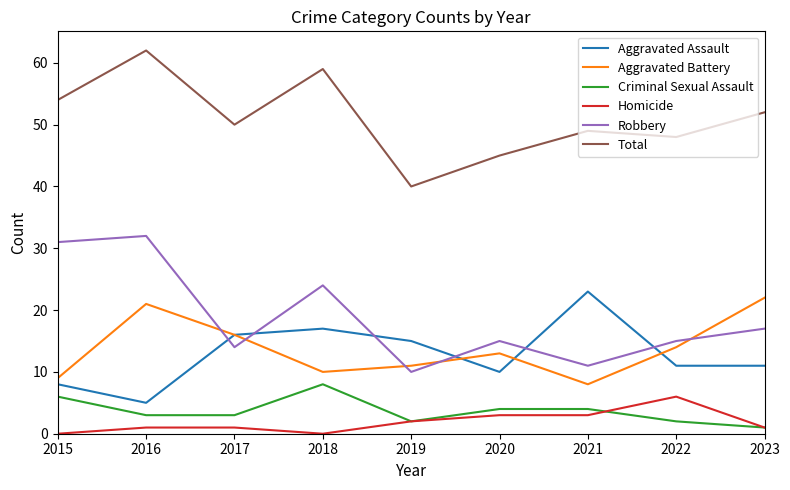

Reading left to right, list all the values displayed in this chart.

Aggravated Assault: 2015=8	2016=5	2017=16	2018=17	2019=15	2020=10	2021=23	2022=11	2023=11
Aggravated Battery: 2015=9	2016=21	2017=16	2018=10	2019=11	2020=13	2021=8	2022=14	2023=22
Criminal Sexual Assault: 2015=6	2016=3	2017=3	2018=8	2019=2	2020=4	2021=4	2022=2	2023=1
Homicide: 2015=0	2016=1	2017=1	2018=0	2019=2	2020=3	2021=3	2022=6	2023=1
Robbery: 2015=31	2016=32	2017=14	2018=24	2019=10	2020=15	2021=11	2022=15	2023=17
Total: 2015=54	2016=62	2017=50	2018=59	2019=40	2020=45	2021=49	2022=48	2023=52